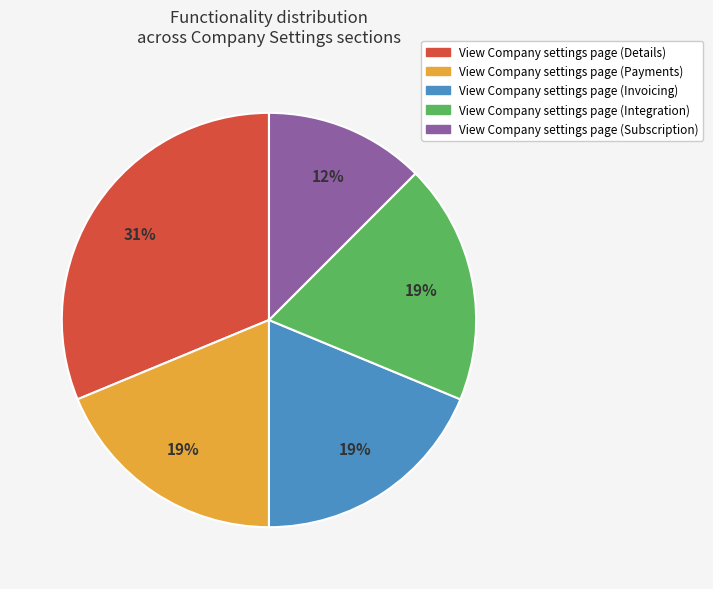

True or false: View Company settings page (Subscription) accounts for 6% of the total.

False